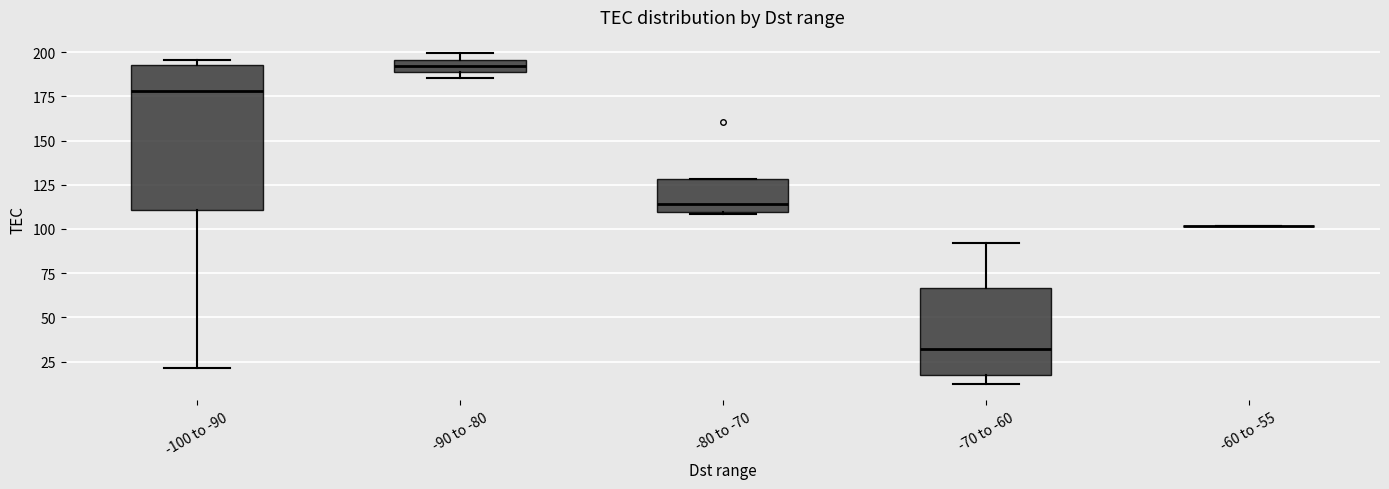

Which box is the tallest, from its lower edge to its upper edge?

-100 to -90